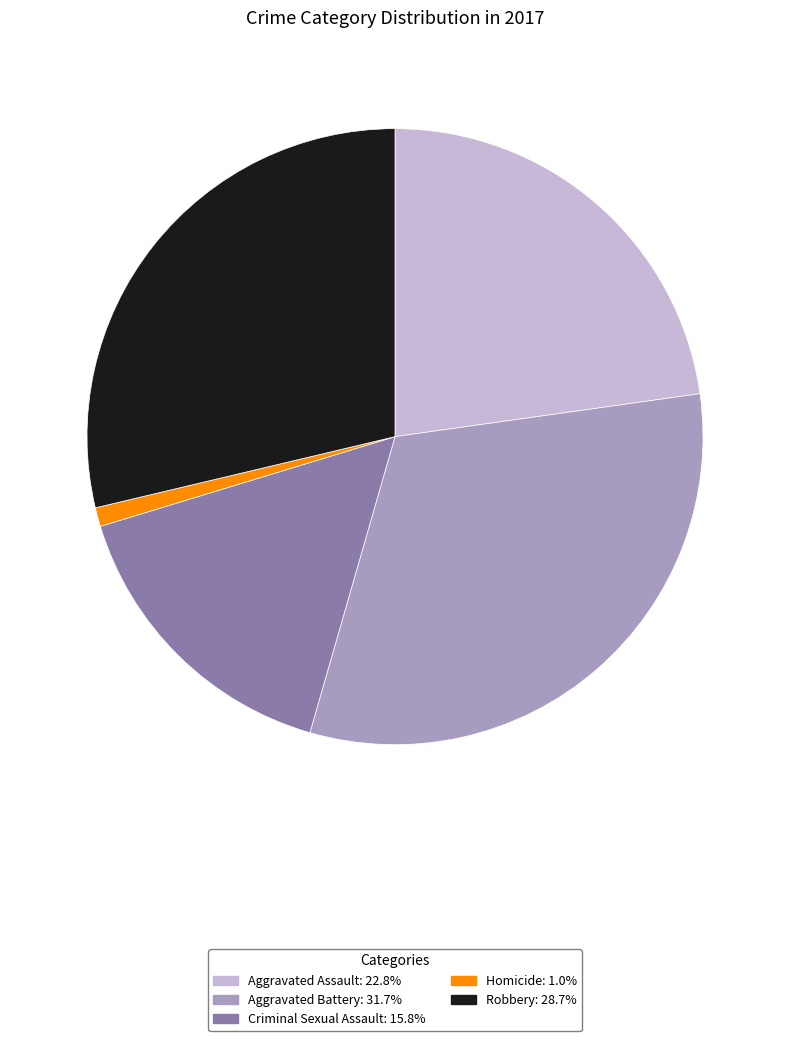

What is the smallest slice in the pie chart?

Homicide